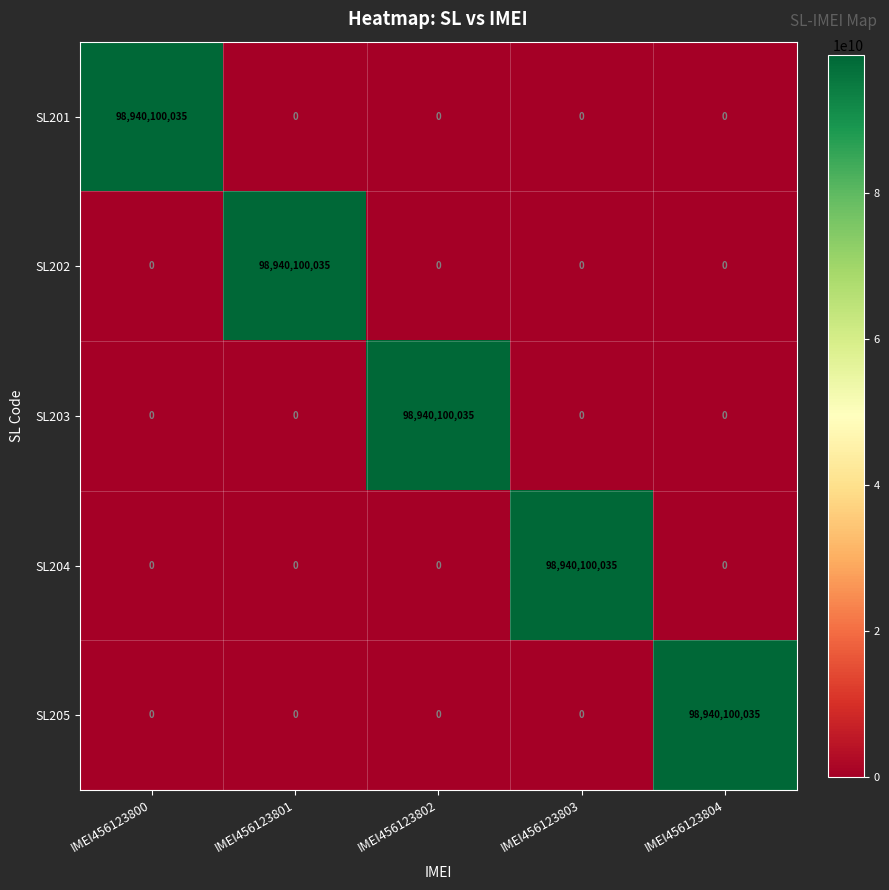

At how many categories does at least one series exceed 95616214264?

5